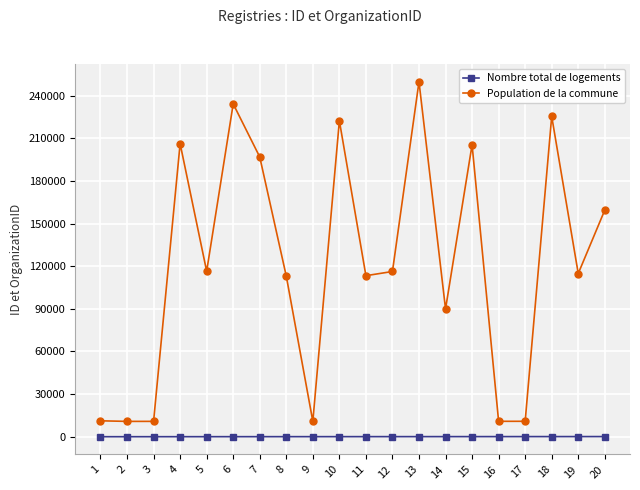

What is the value of the Nombre total de logements point at the 13th from the left?

60